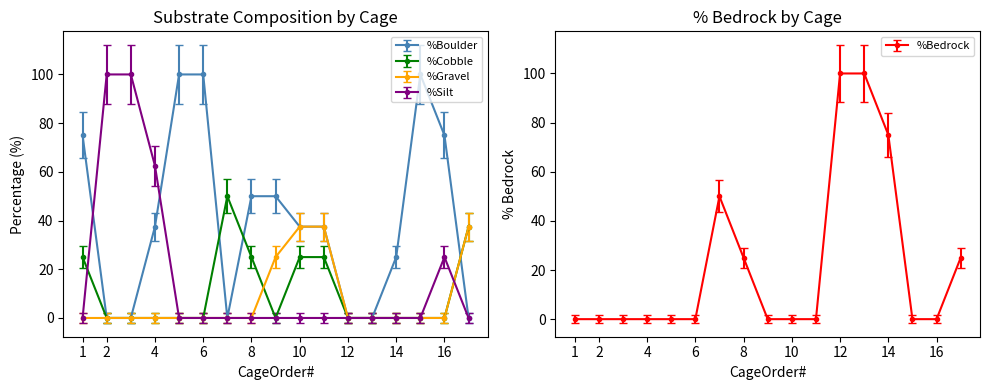

What is the difference between the maximum and minimum values in the %Boulder series?

100.0